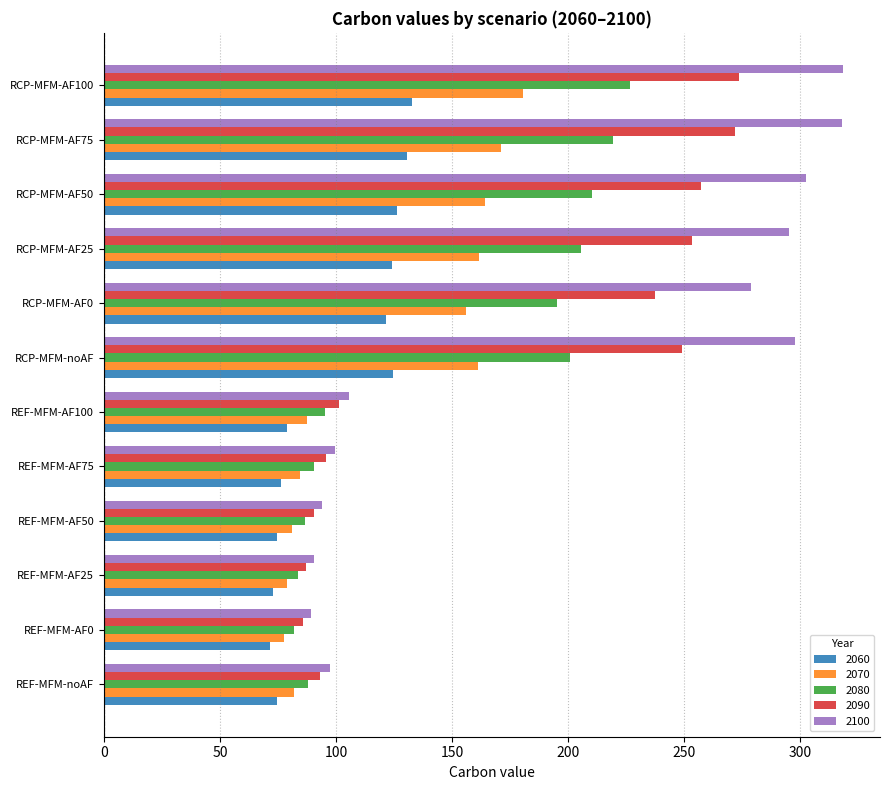

What is the highest value of the 2080 series?

226.5